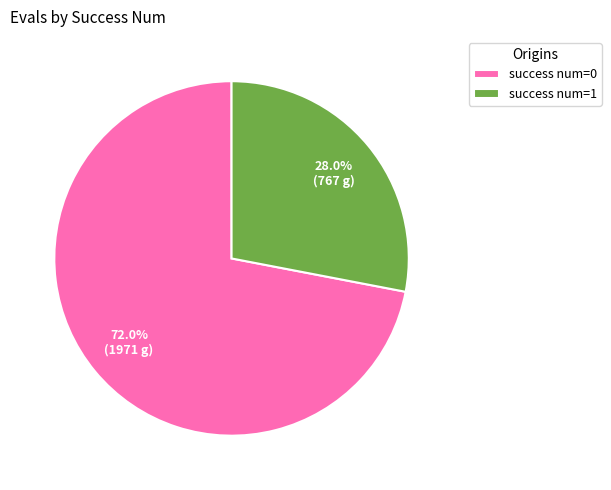

Does any single category account for the majority?

Yes